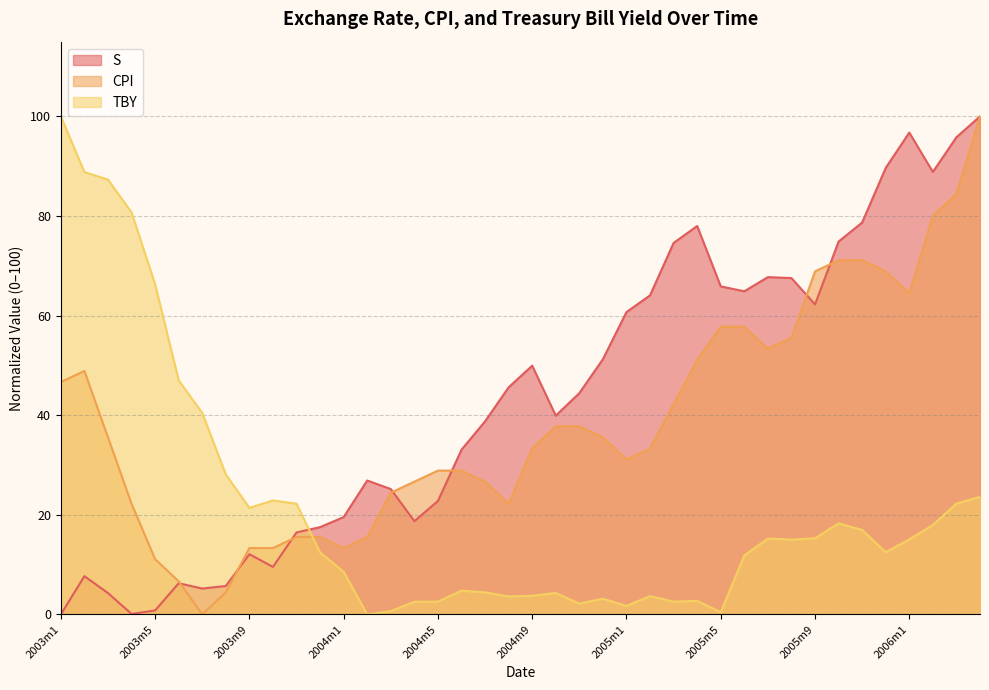

Count the number of data series in this chart.

3